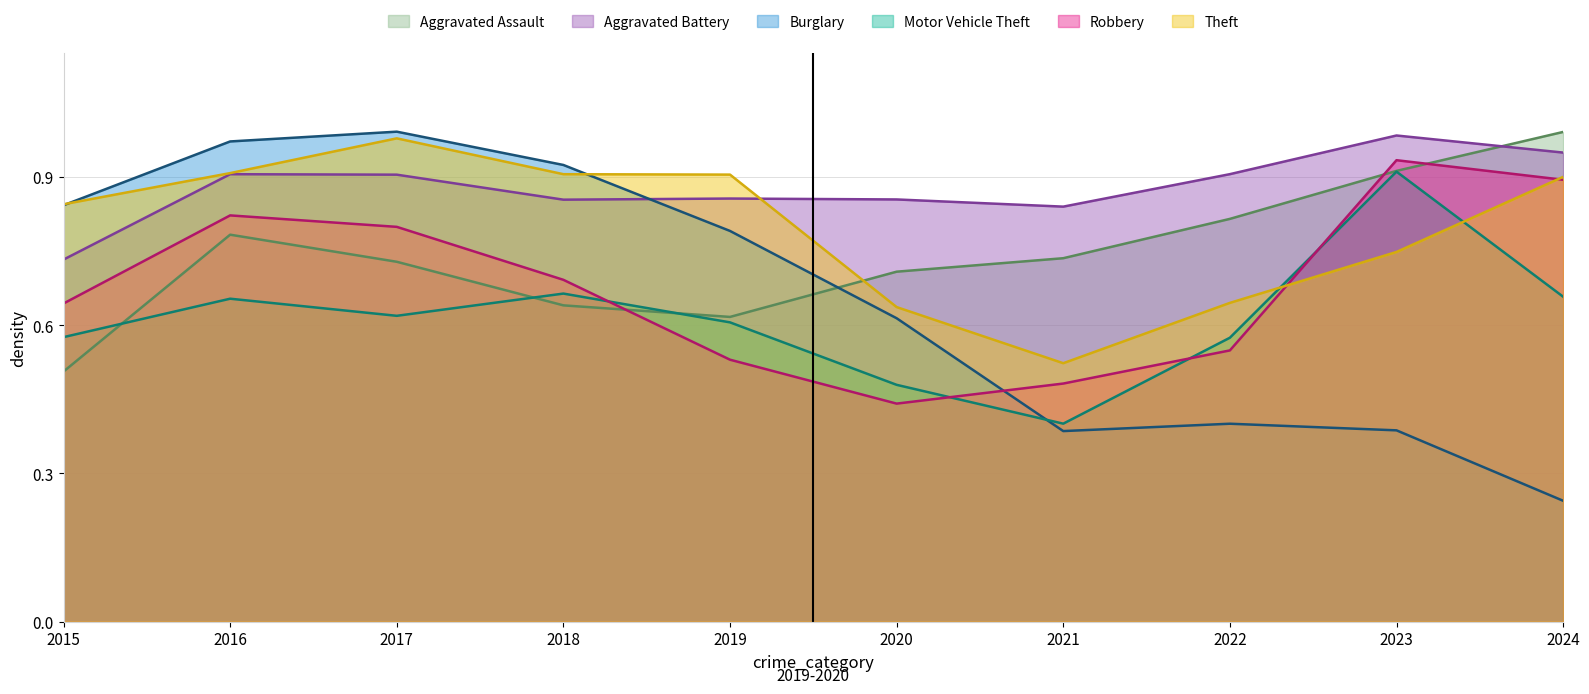

In Burglary, how many points are lower than both neighbors (excluding endpoints)?

1